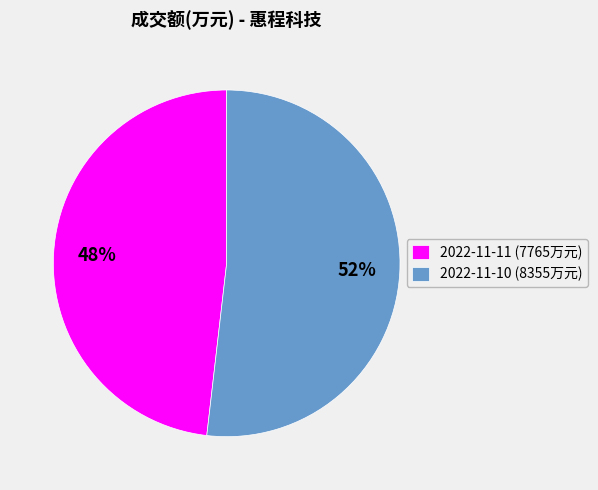

Count the number of slices in the pie.

2